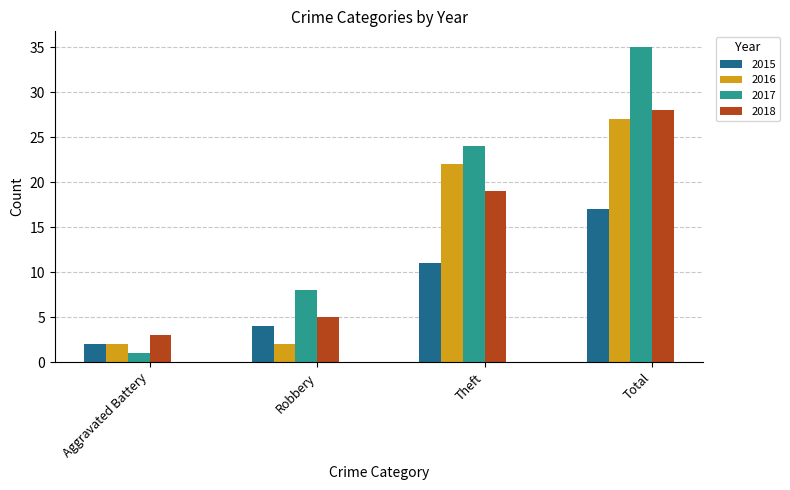

Reading left to right, list all the values displayed in this chart.

2015: 2	4	11	17
2016: 2	2	22	27
2017: 1	8	24	35
2018: 3	5	19	28